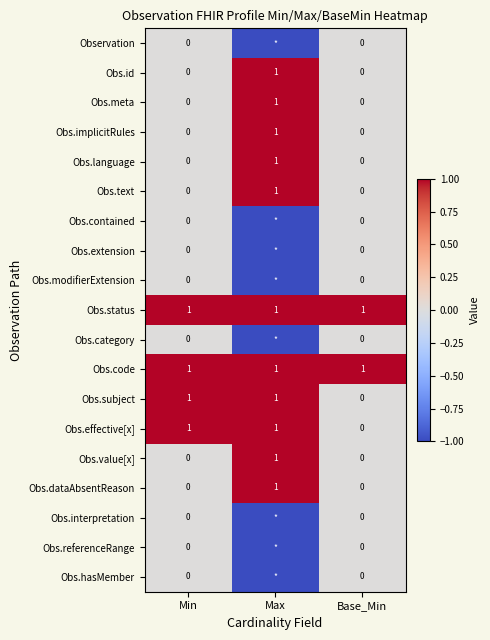

How many Obs.language values are between 0 and 1?

3